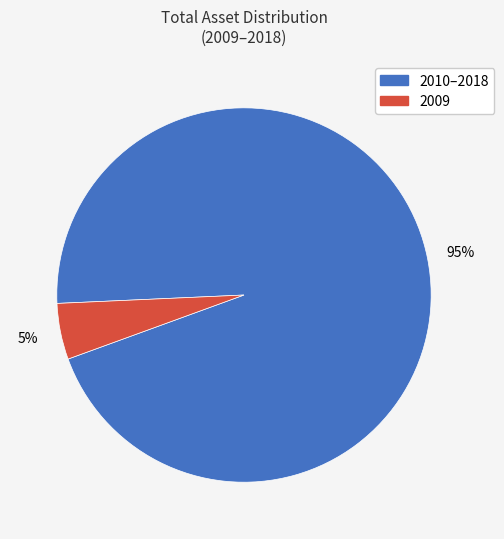

To the nearest percent, what is the difference between the largest and smallest slice percentages?

90%